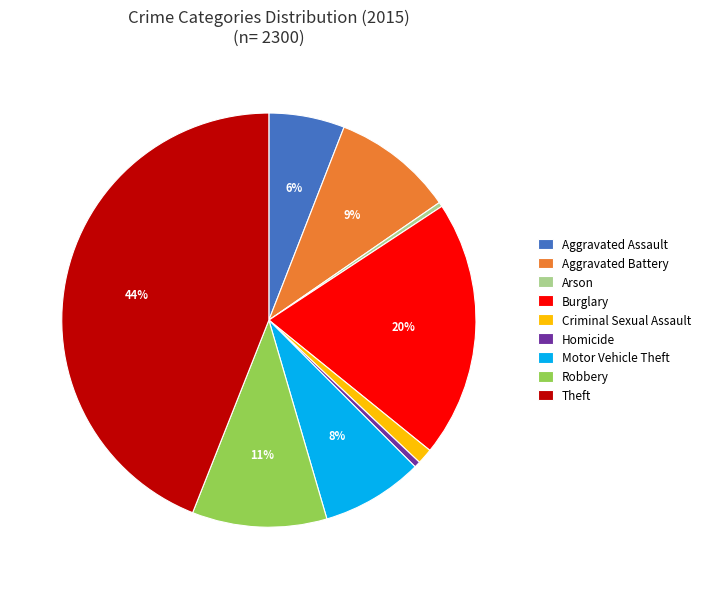

The Homicide slice represents 0% of the pie. True or false?

True